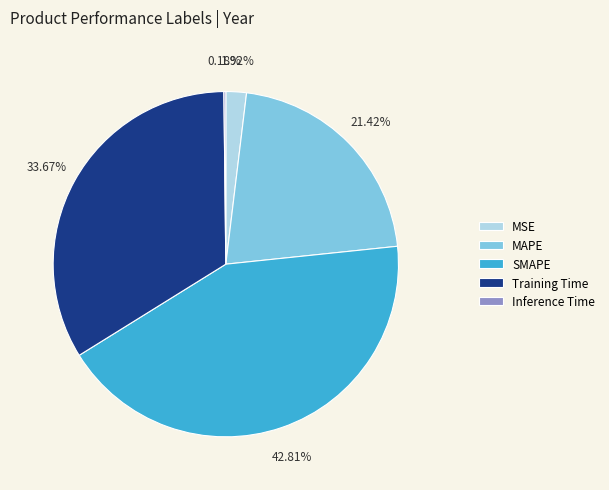

Which has a higher value, SMAPE or MSE?

SMAPE